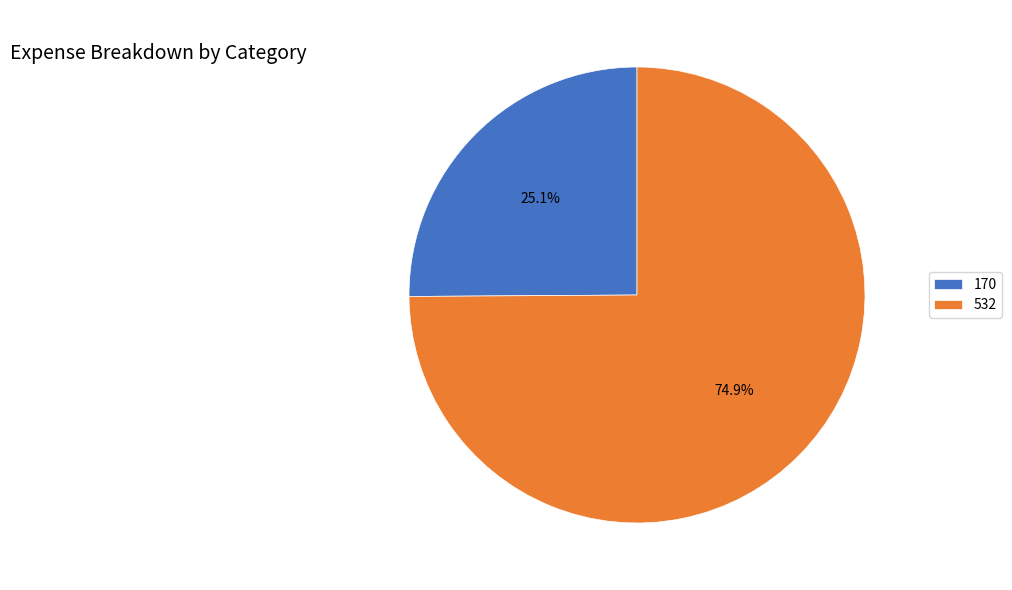

Do 532 and 170 together represent more than half of the pie?

Yes